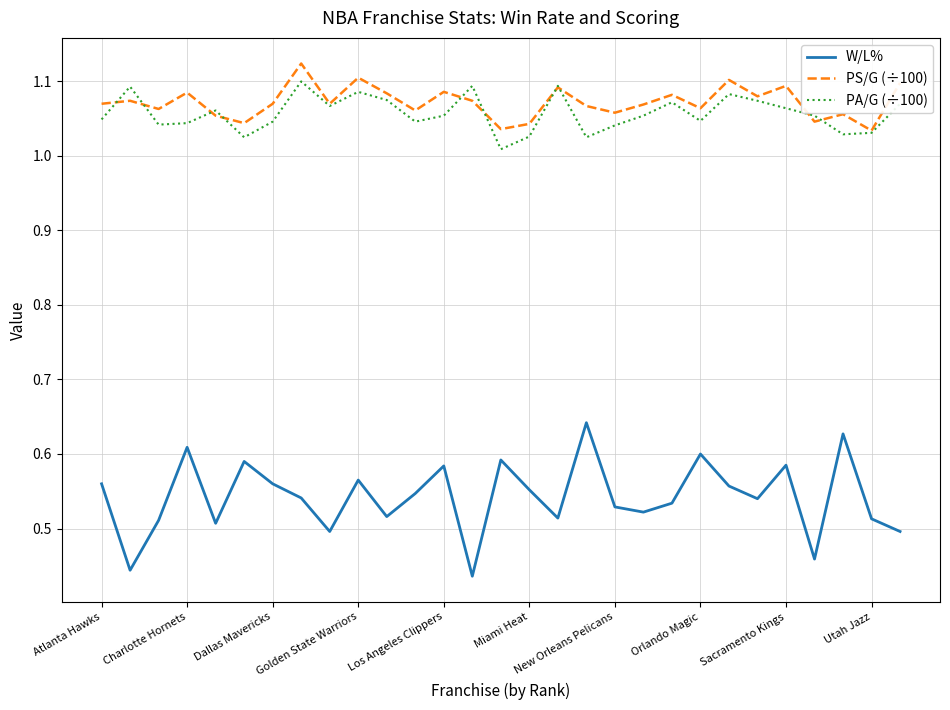

At how many categories does at least one series exceed 0?

29